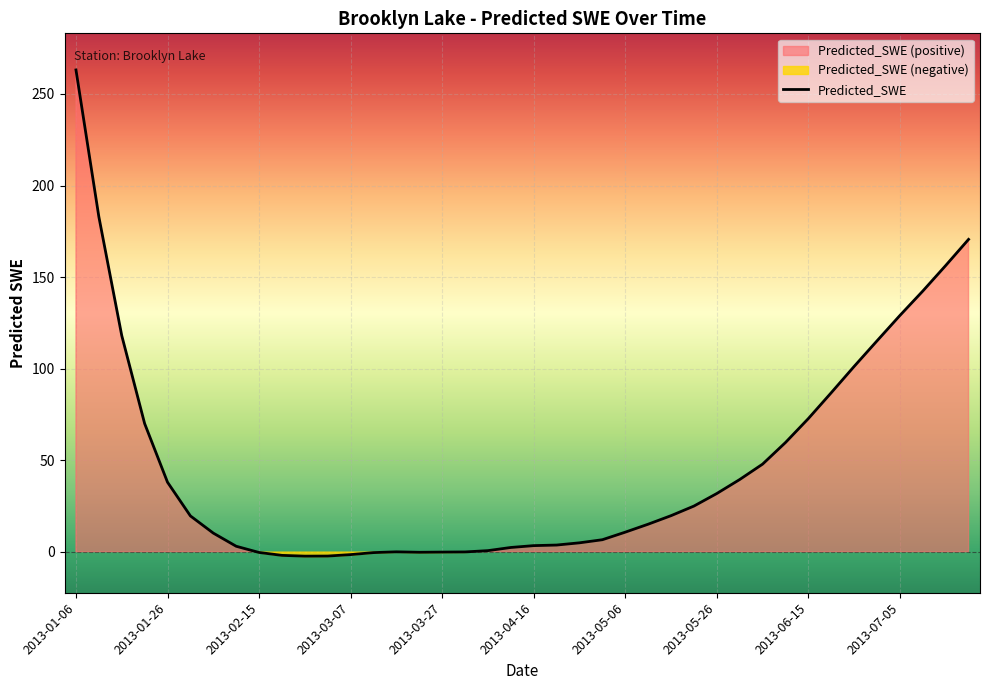

Which label corresponds to the largest value in the chart?

2013-01-06